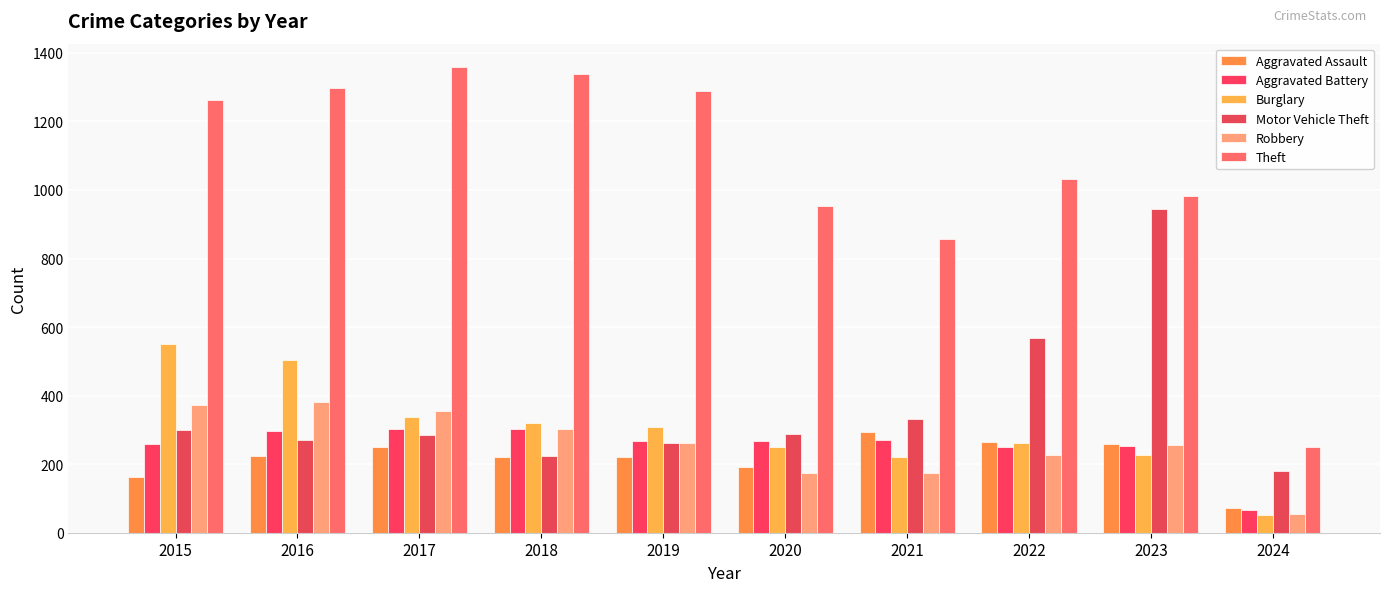

What is the sum of the Theft values at 2019 and 2022?

2320